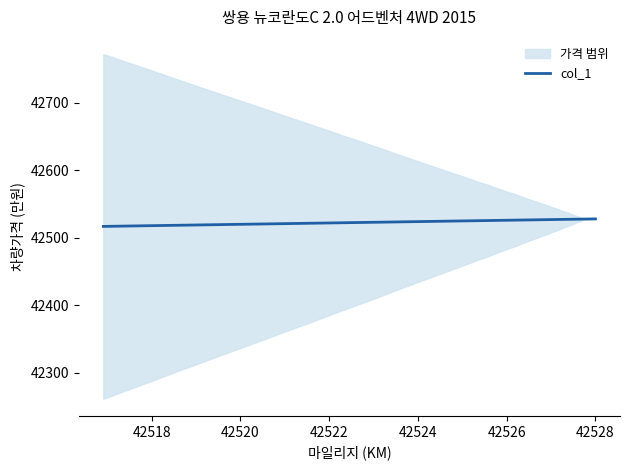

What is the greatest value displayed?

42528.0